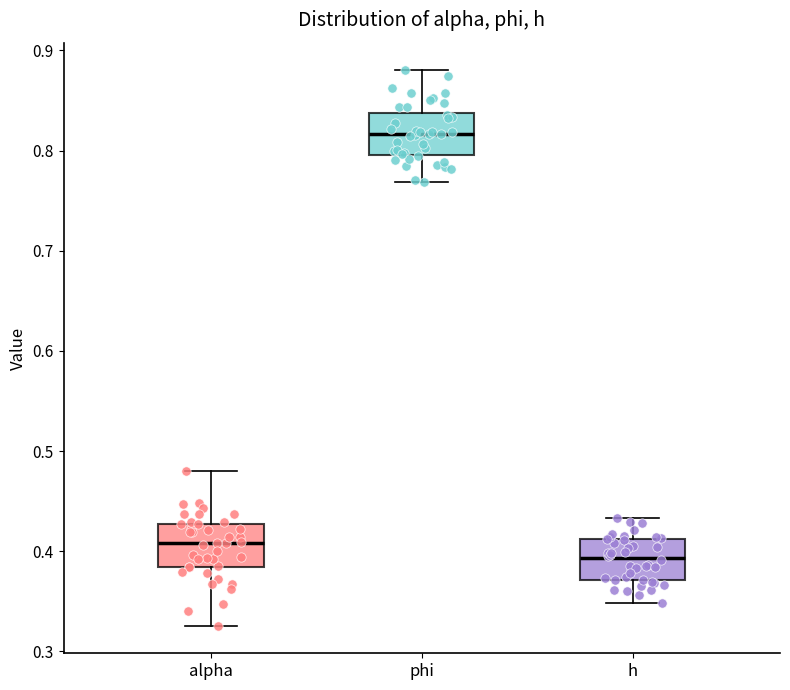

Where is the upper edge of the box for phi on the y-axis? The values are not printed on the chart, so give them approximately, as read against the axis.

0.84